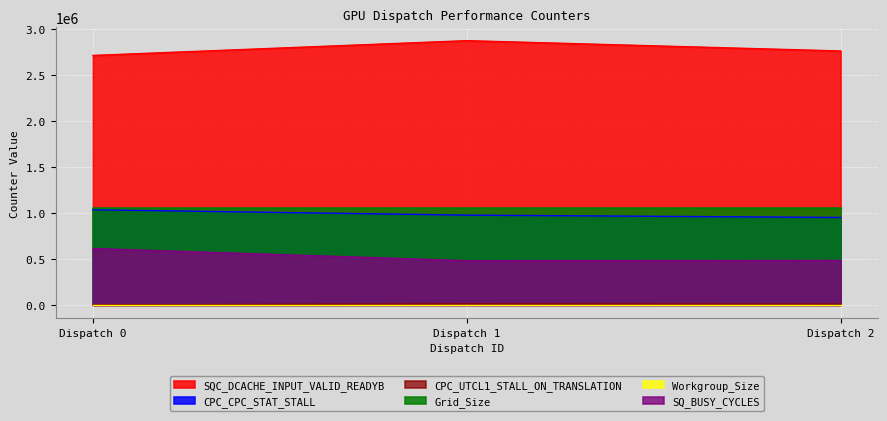

The SQC_DCACHE_INPUT_VALID_READYB series shows 3982168 at Dispatch 2. True or false?

False